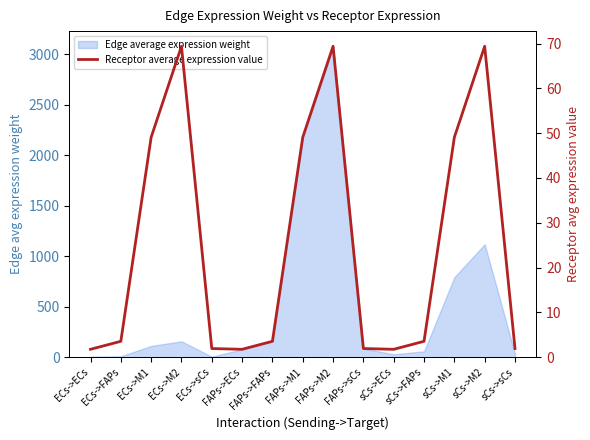

At which label is the value closest to 35?

ECs->M1